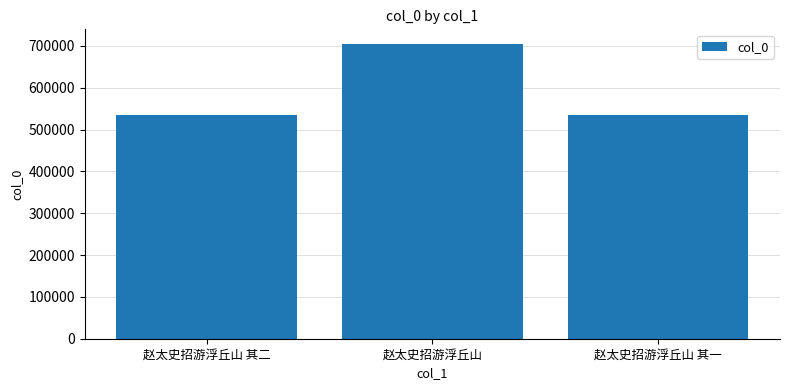

What is the label of the 1st bar from the left?

赵太史招游浮丘山 其二